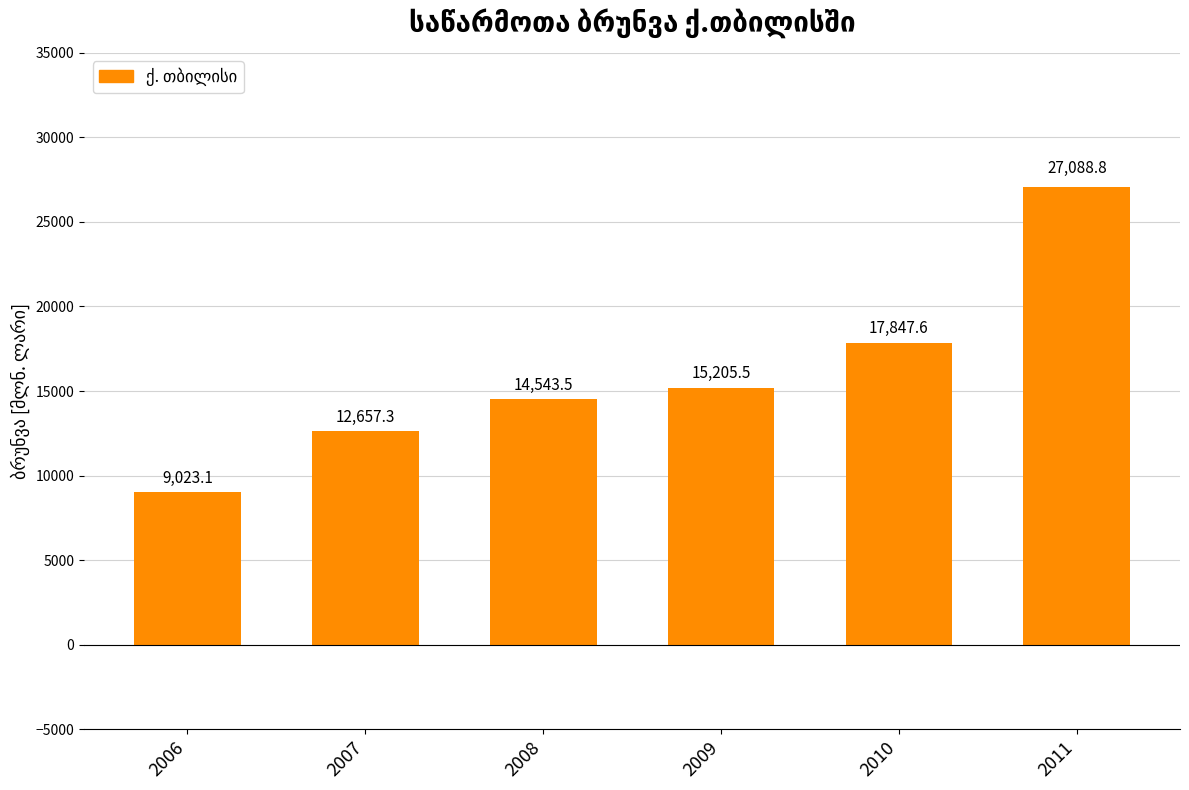

How many distinct data groups are displayed?

1